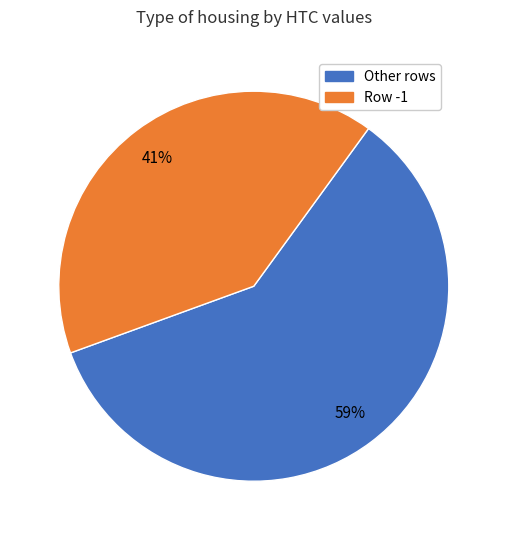

To the nearest percent, what is the average slice percentage?

50%